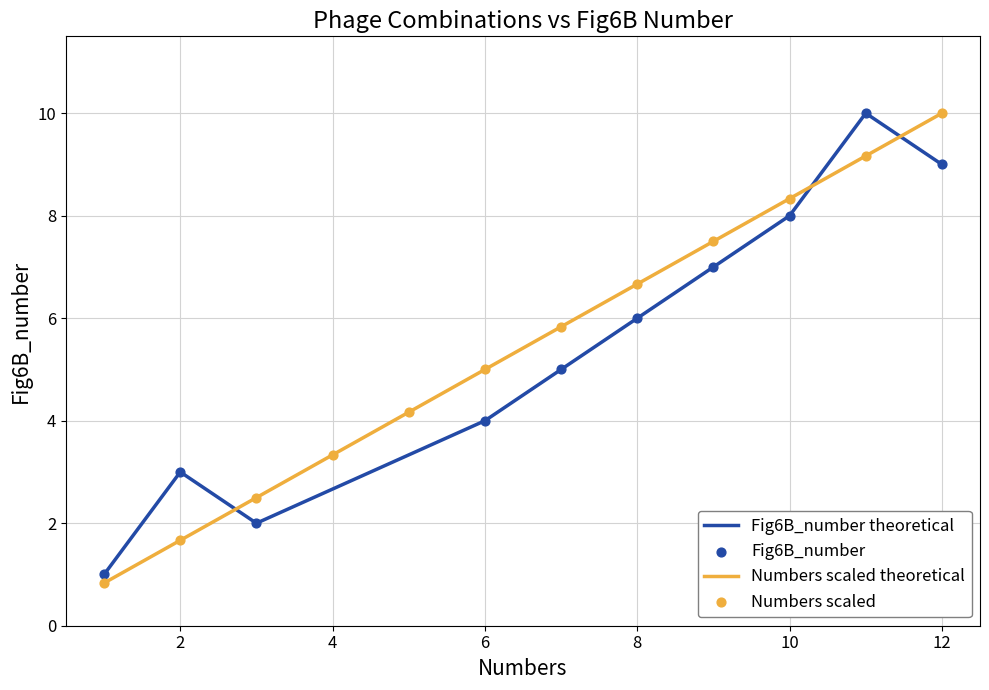

What is the lowest value of the Numbers scaled theoretical series?

0.8